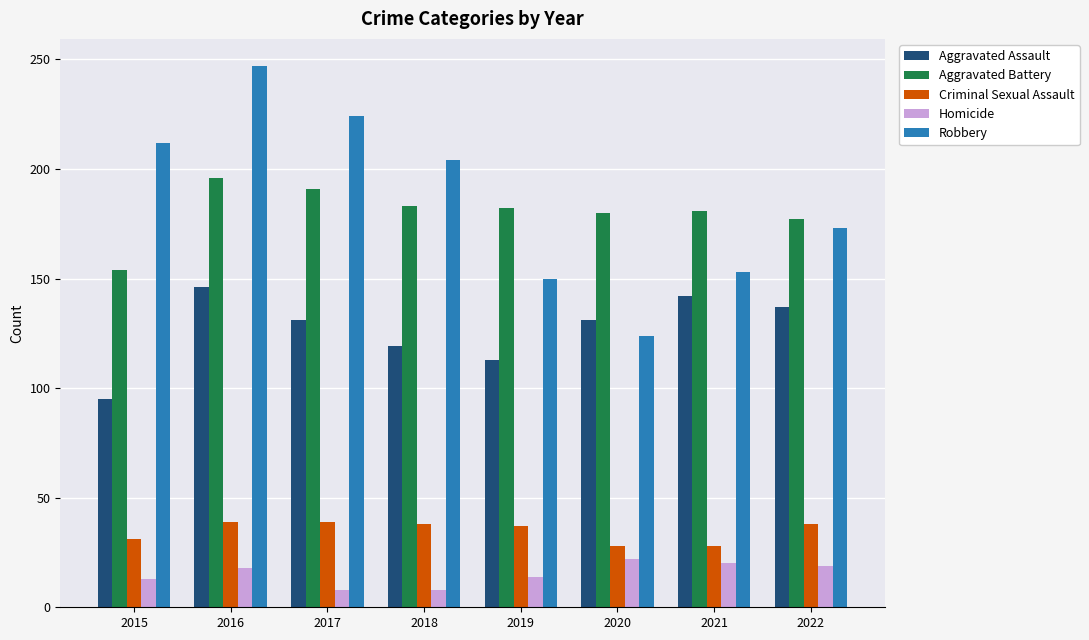

At which label does Aggravated Assault reach its minimum?

2015